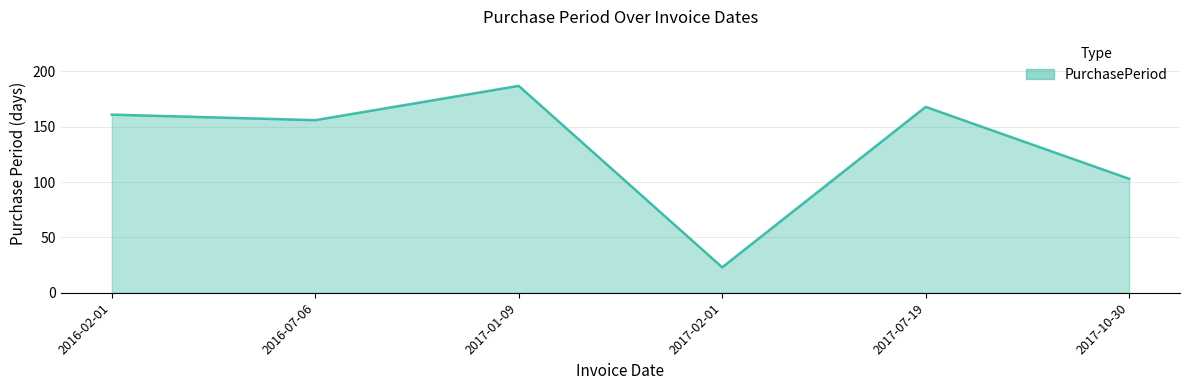

True or false: the data has more than 1 interior local peaks.

True